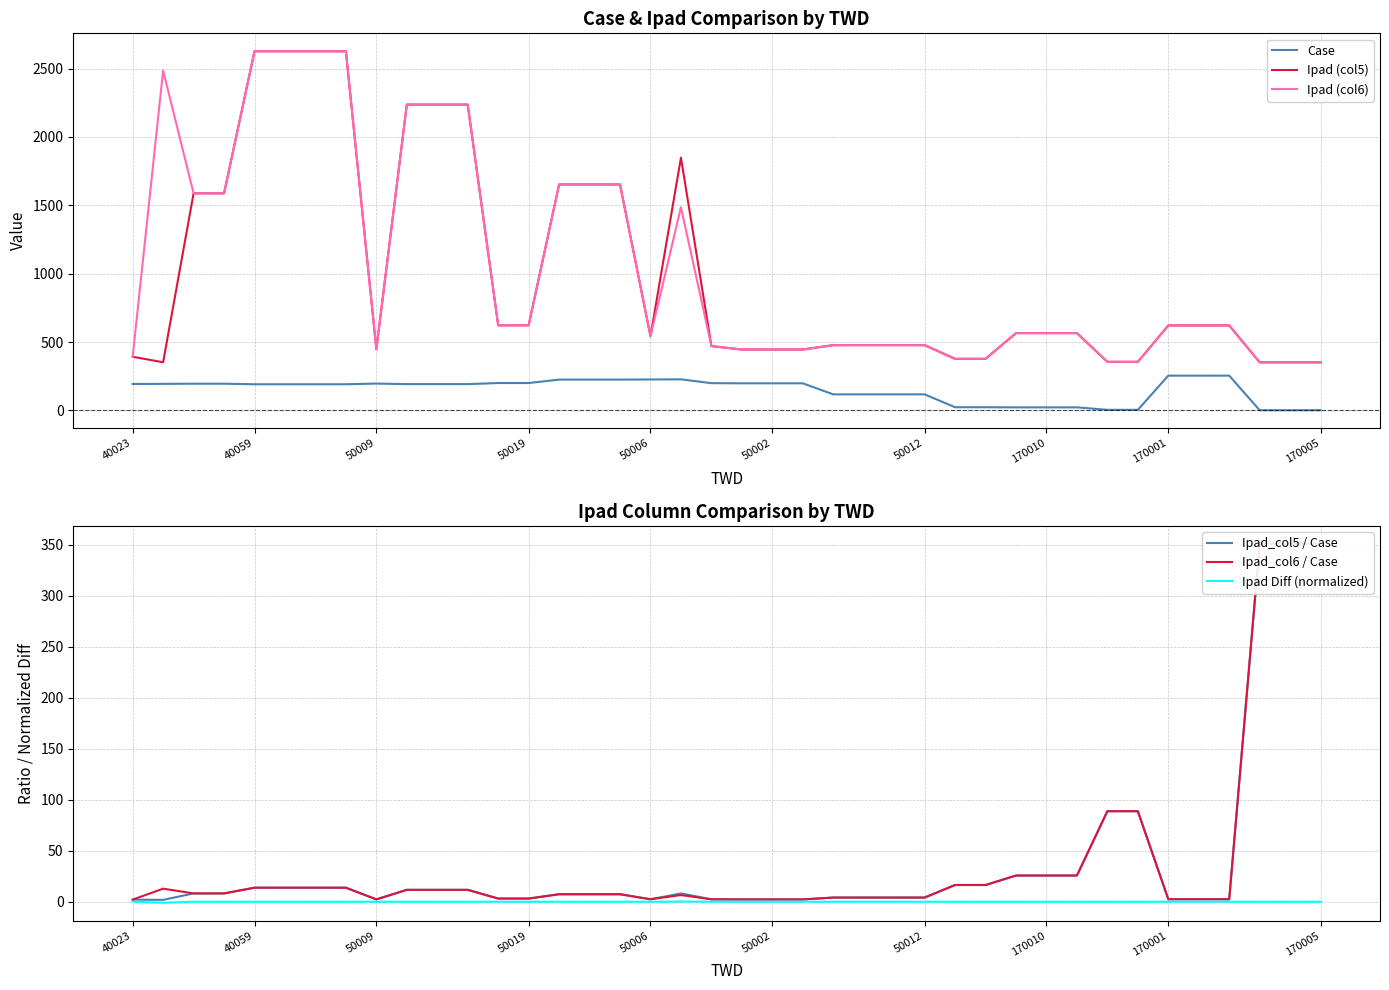

What are all the series names shown in the legend?

Case, Ipad (col5), Ipad (col6), Ipad_col5 / Case, Ipad_col6 / Case, Ipad Diff (normalized)